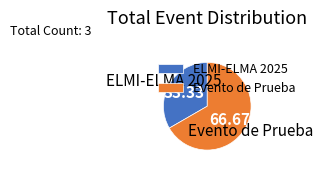

Which category has the biggest portion of the pie?

Evento de Prueba